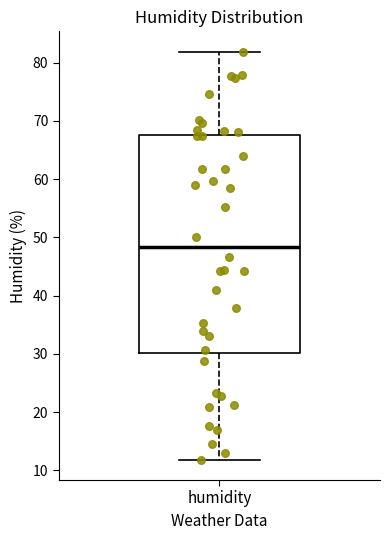

Transcribe this box plot: give where the median line is, the range the box spans, and where the two whiskers end, as read against the y-axis. The values are not printed on the chart, so give them approximately, as read against the axis.

median 48, box 30 to 68, whiskers 12 to 82